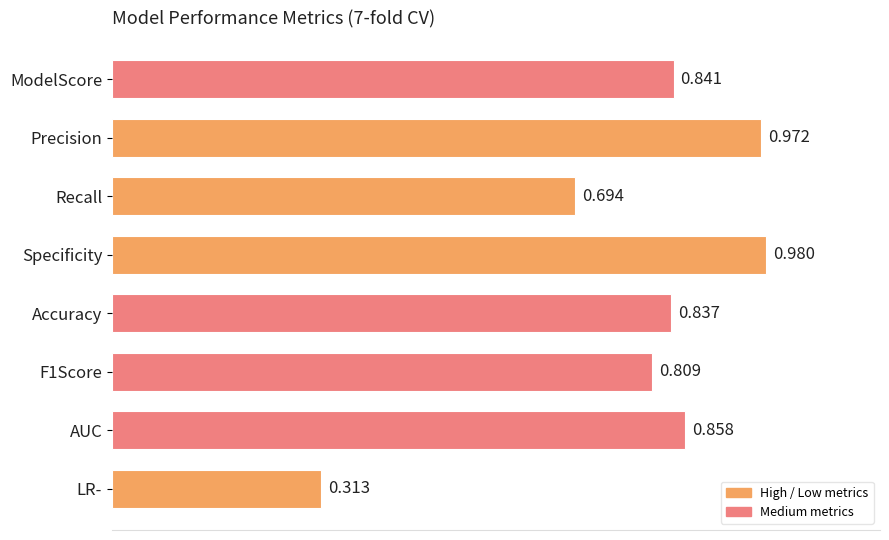

Which category has the highest value across all series?

Specificity